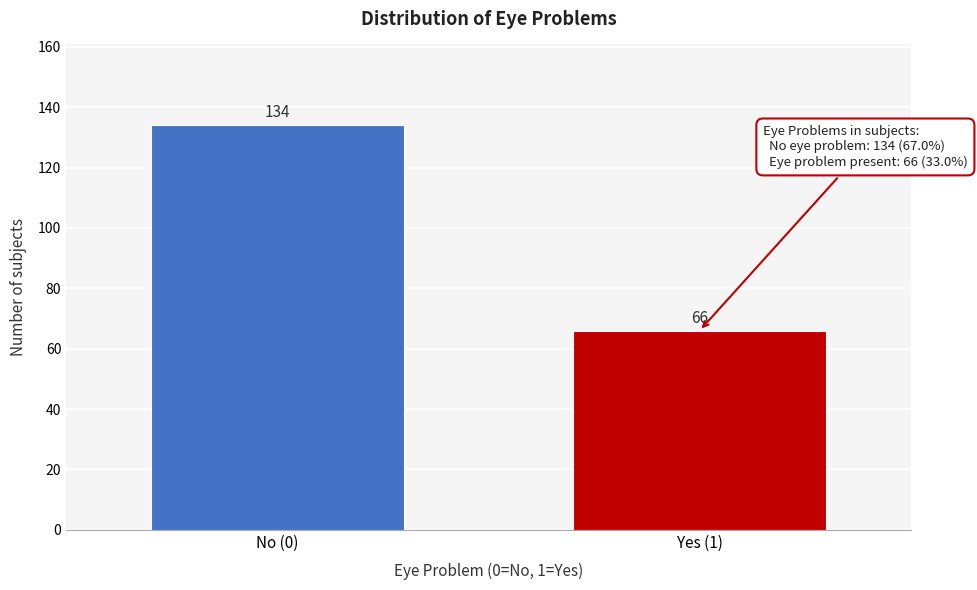

Reading left to right, list all the values displayed in this chart.

134	66